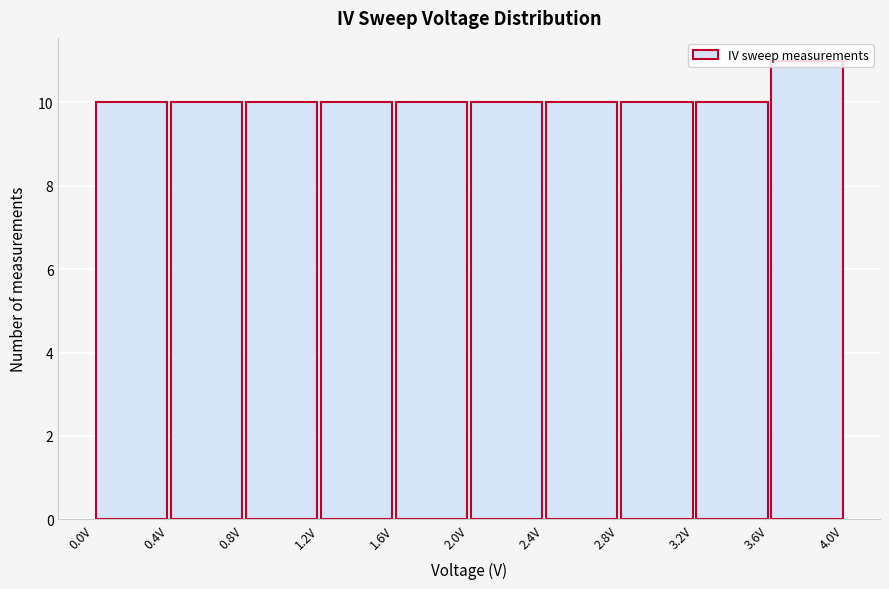

Which range on the x-axis has the tallest bar?

3.6 to 4.0